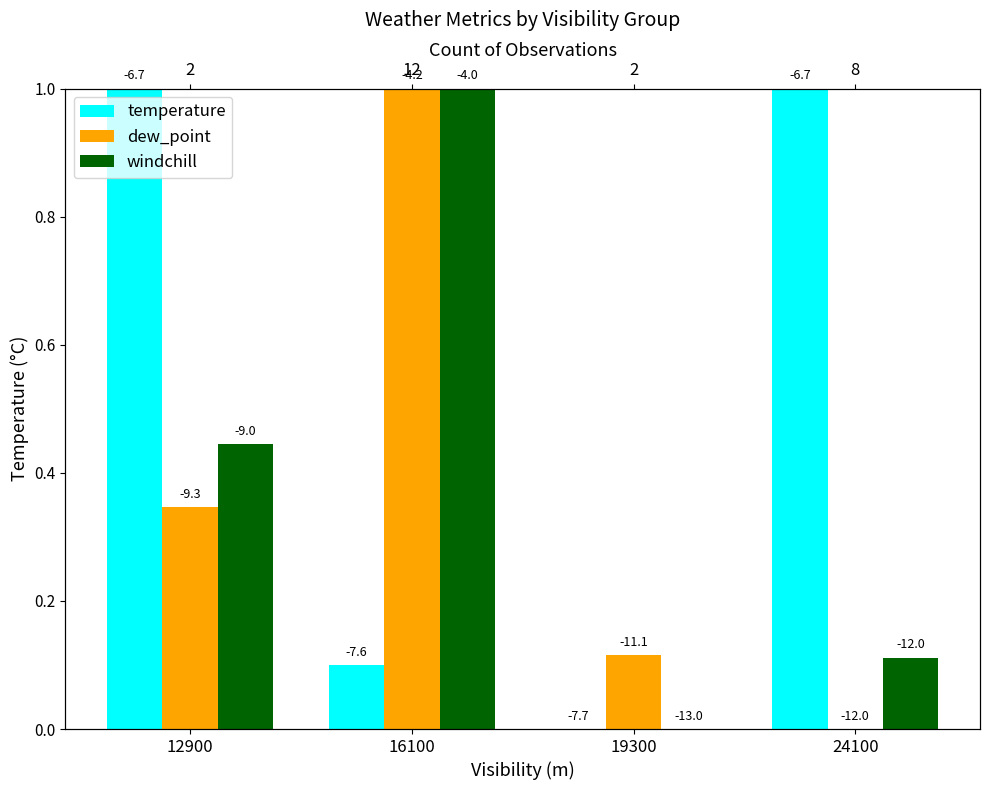

What is the difference between the maximum and minimum values in the temperature series?

1.0